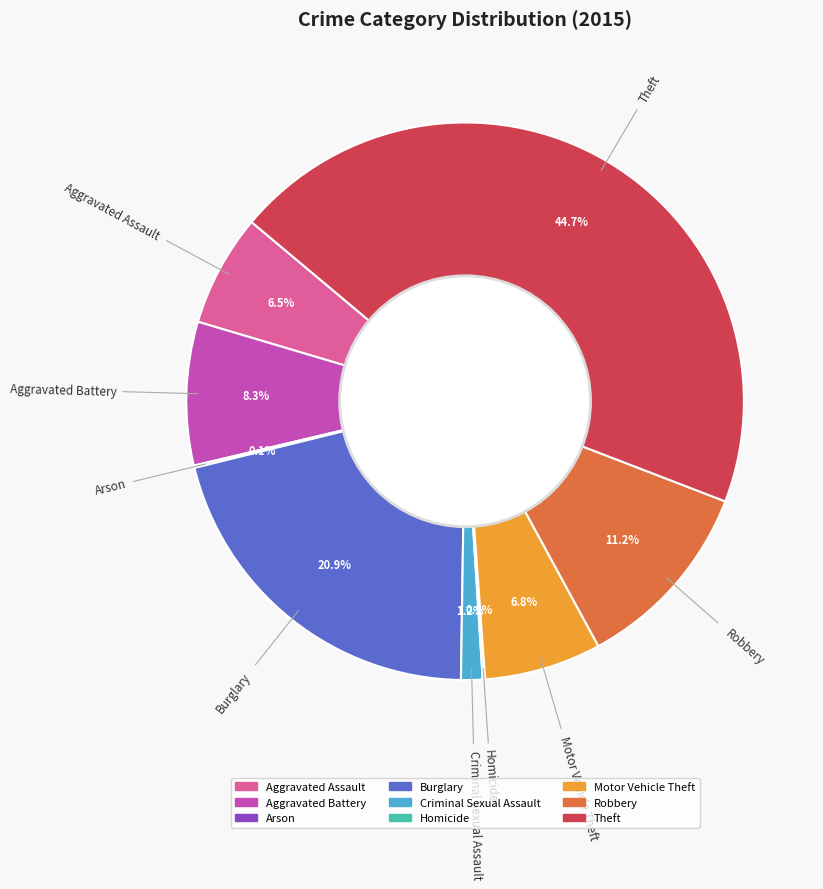

Which slice is the largest?

Theft